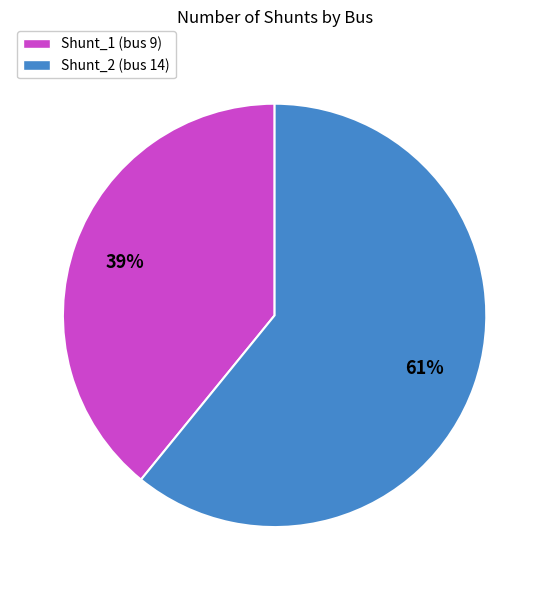

Count the number of slices in the pie.

2